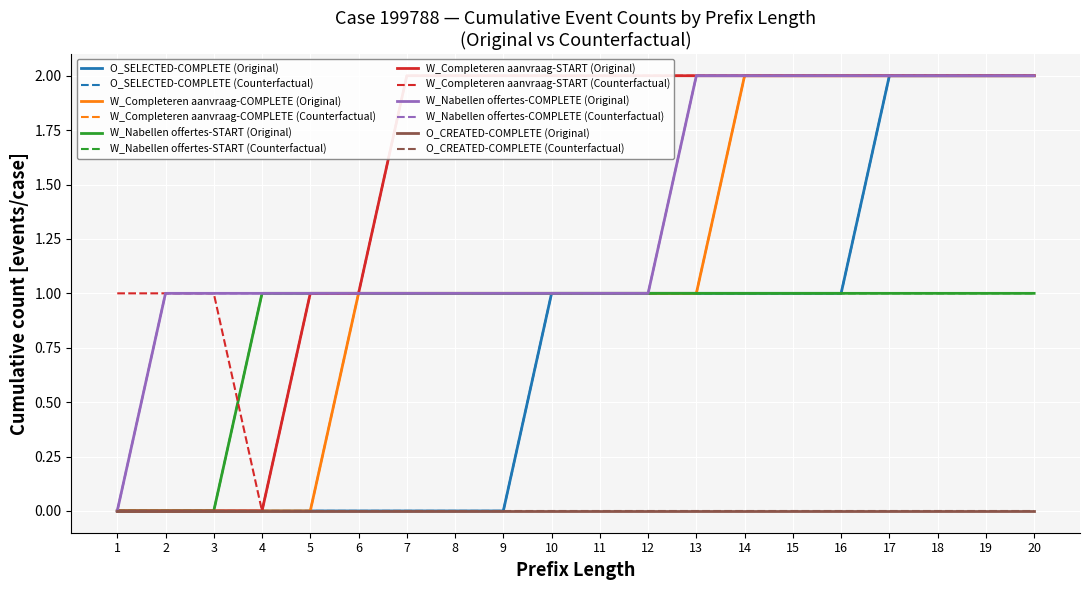

Rank the series at 10 from highest to lowest value.

W_Completeren aanvraag-START (Original), O_SELECTED-COMPLETE (Original), W_Completeren aanvraag-COMPLETE (Original), W_Nabellen offertes-START (Original), W_Nabellen offertes-COMPLETE (Original)